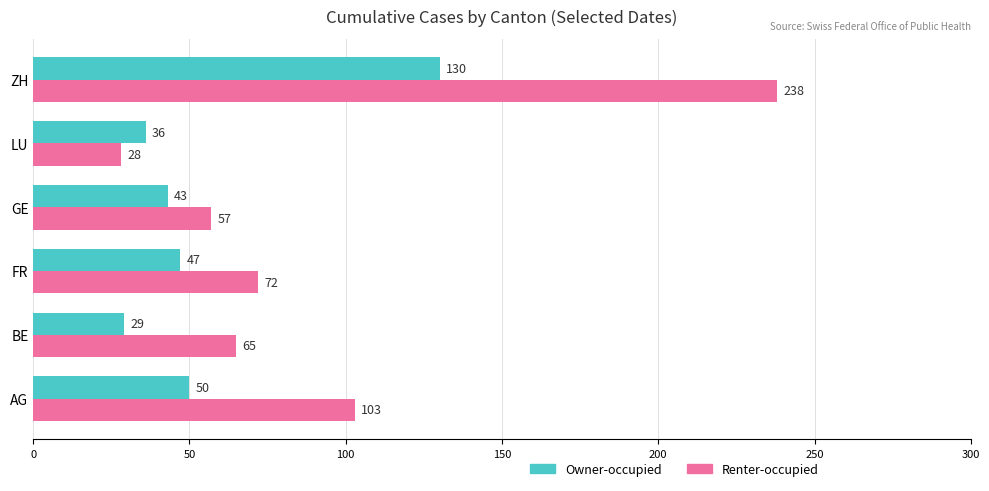

What is the minimum value shown in the chart?

28